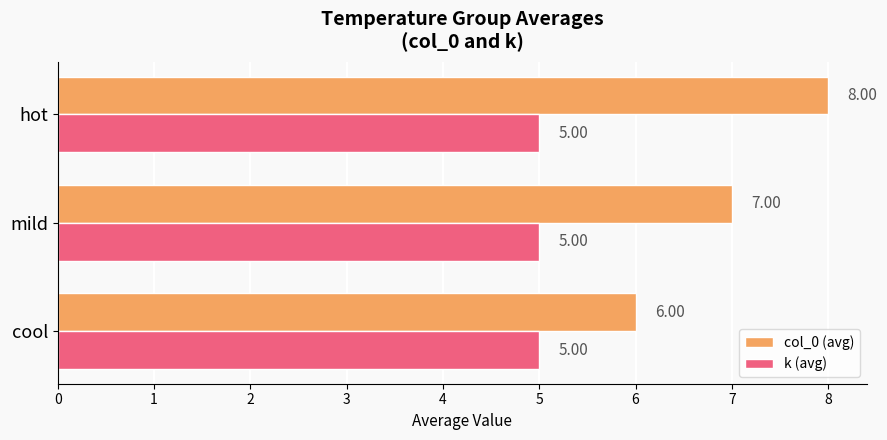

Which series has the widest spread of values?

col_0 (avg)